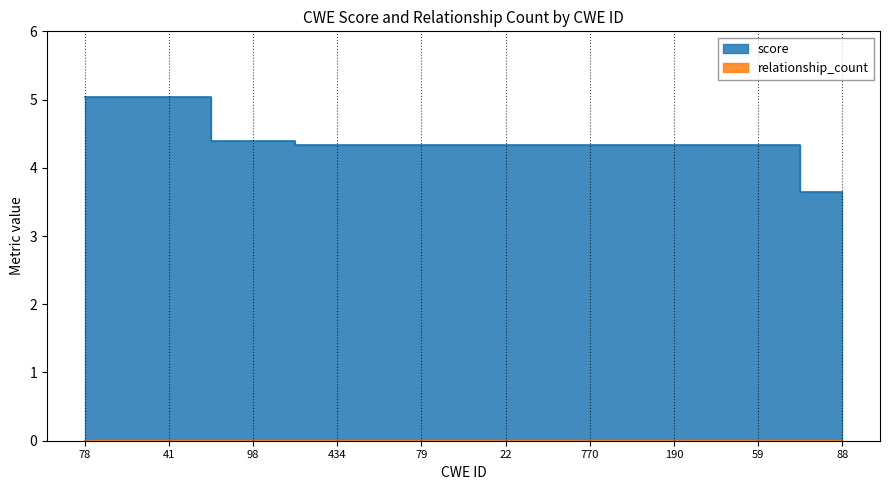

True or false: the data shows 4.3 at 79.

True